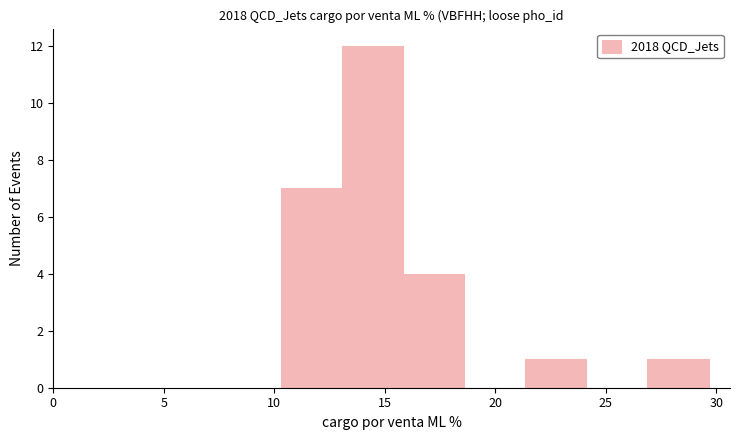

Reading left to right, list every bar in this chart as the range it spans on the x-axis followed by its height. Neither the bar edges nor the heights are printed on the chart, so give them approximately, as read against the axes.

10.5 to 13.0: 7
13.0 to 16.0: 12
16.0 to 18.5: 4
18.5 to 21.5: 0
21.5 to 24.0: 1
24.0 to 27.0: 0
27.0 to 29.5: 1